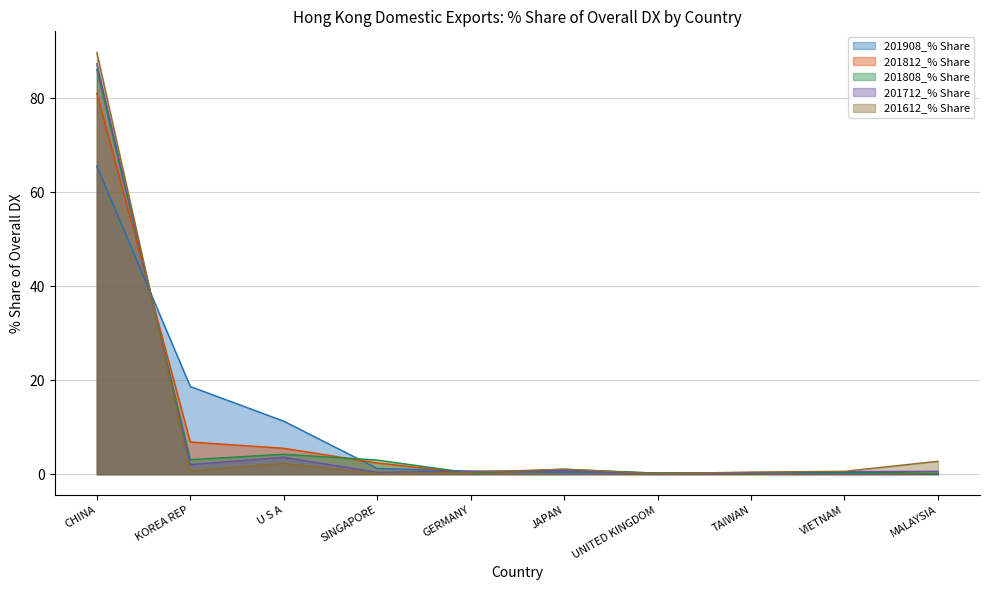

Which series ends up on top after the final intersection of 201612_% Share and 201812_% Share?

201612_% Share